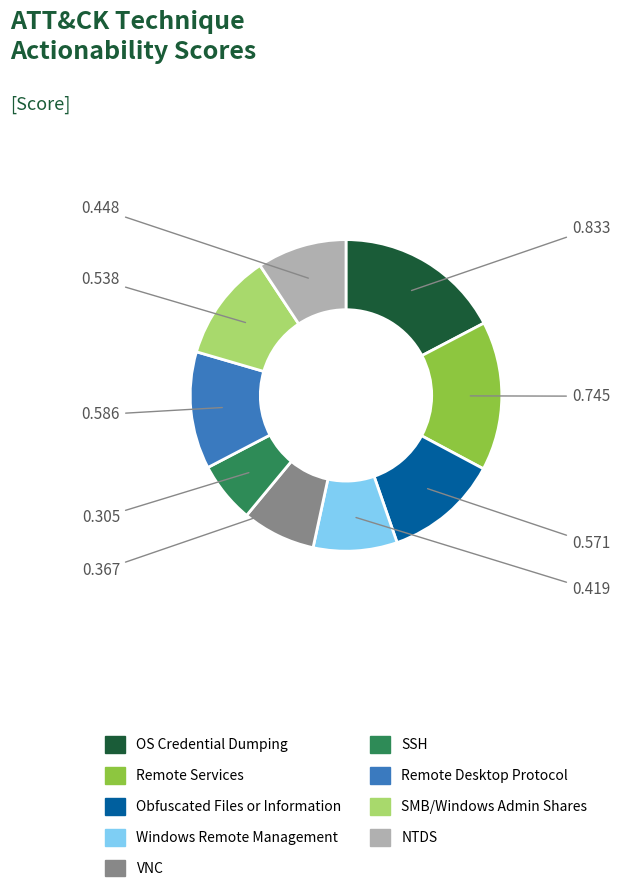

Is there a majority slice in this chart?

No